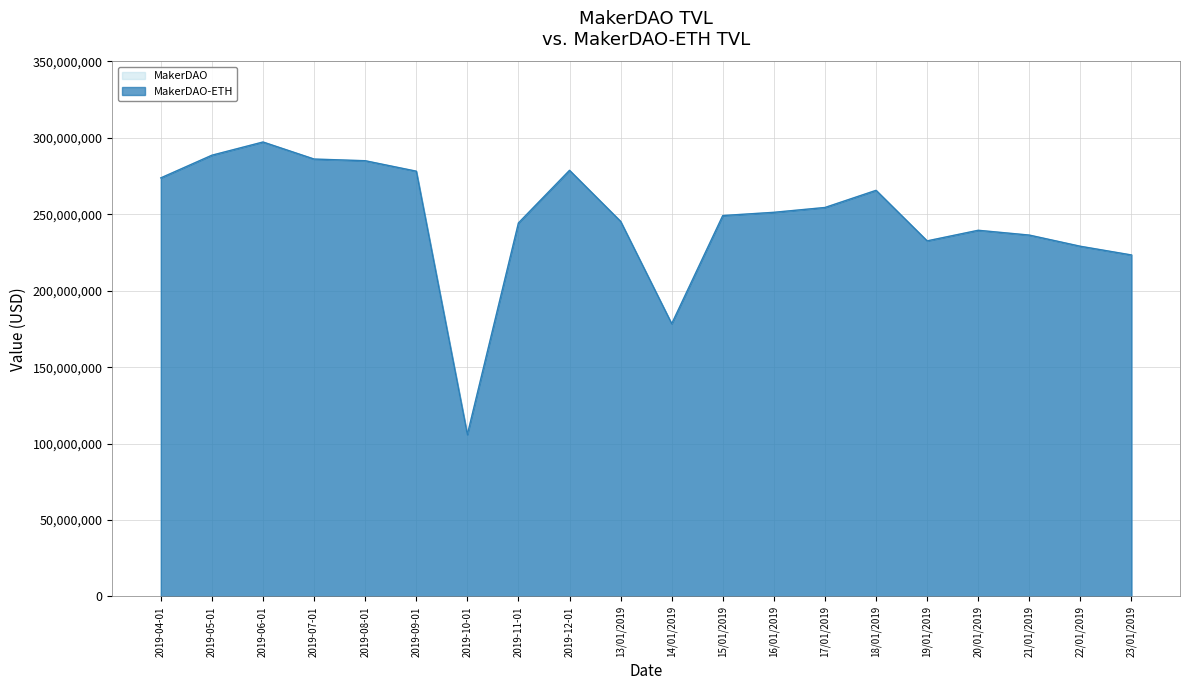

What are all the series names shown in the legend?

MakerDAO, MakerDAO-ETH